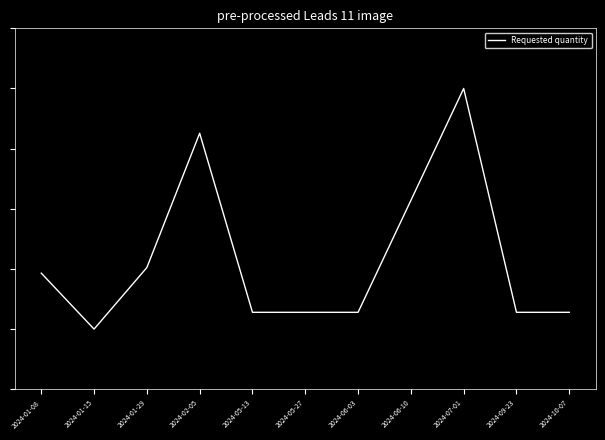

Where does the data first go above 0?

2024-02-05